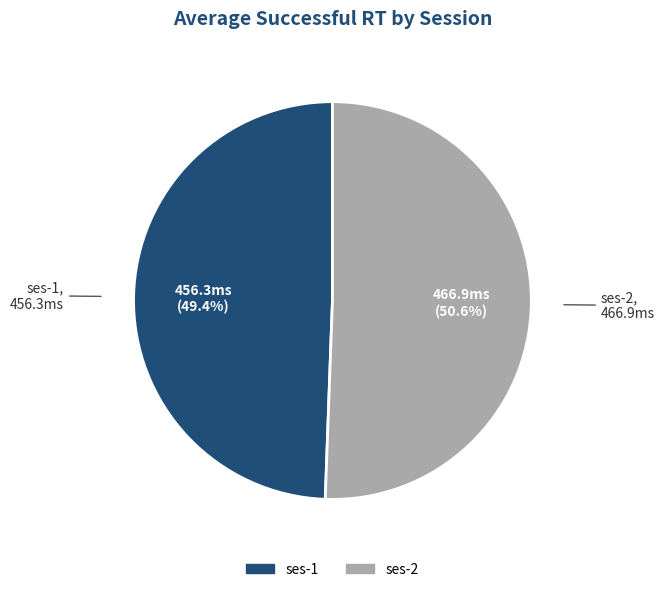

Rank the categories by value from highest to lowest.

ses-2, ses-1